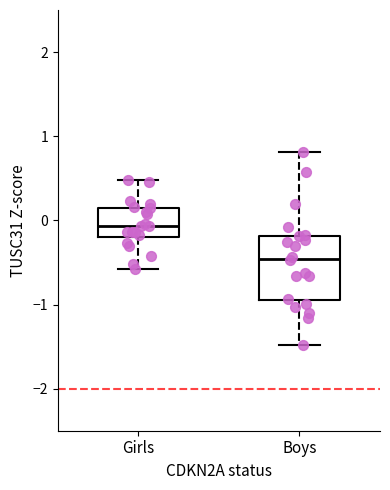

Reading left to right, transcribe this box plot: for each box, give where its median line is, the range the box spans, and where its two whiskers end, as read against the y-axis. The values are not printed on the chart, so give them approximately, as read against the axis.

Girls: median -0.1, box -0.2 to 0.2, whiskers -0.6 to 0.5
Boys: median -0.5, box -0.9 to -0.2, whiskers -1.5 to 0.8